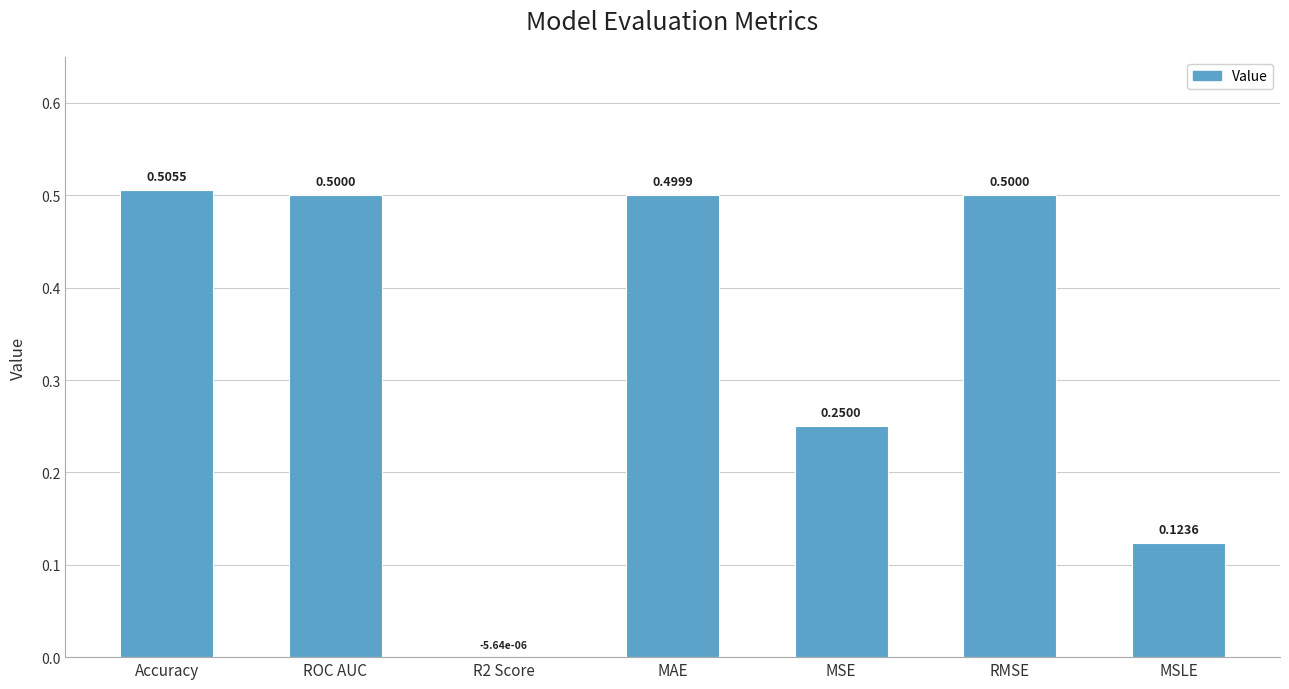

Is it true that the value at Accuracy is 0.5?

True